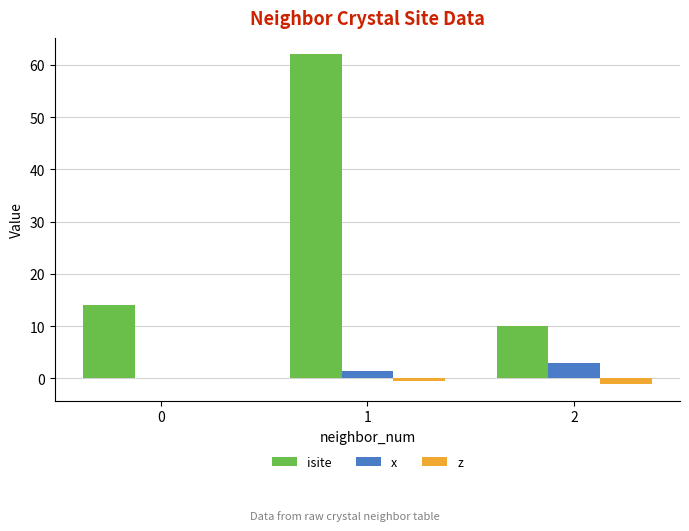

What is the highest value of the x series?

3.0